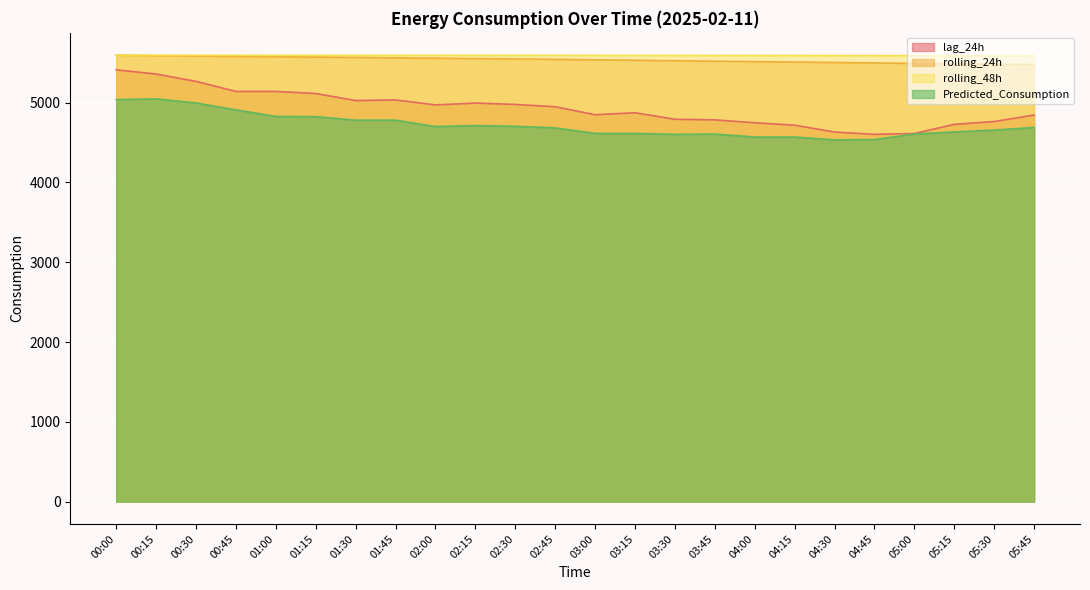

What is the sum of all lag_24h values?

118342.0